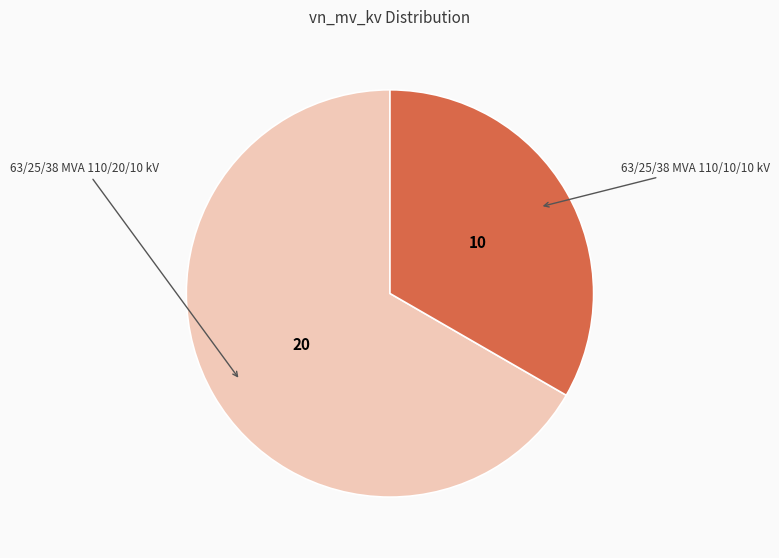

Is there any slice that represents more than half of the pie?

Yes